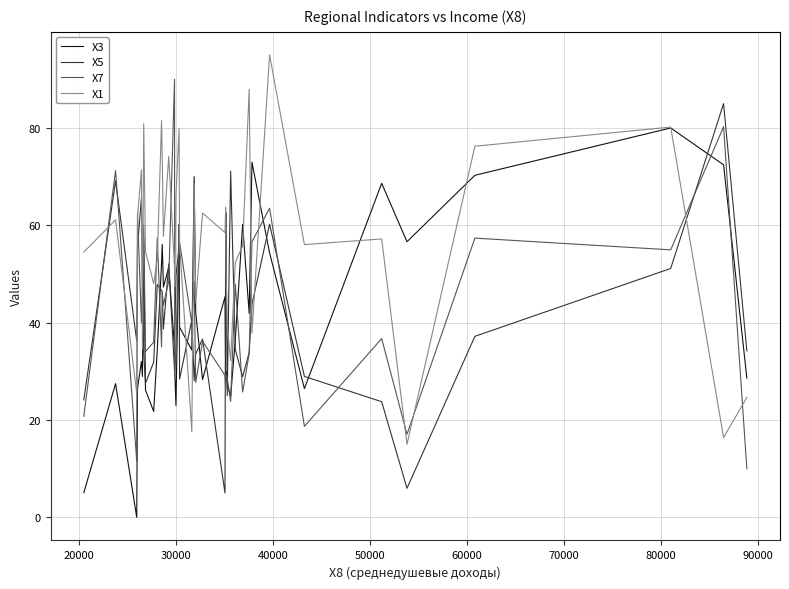

How many interior local valleys does the X1 series have?

13